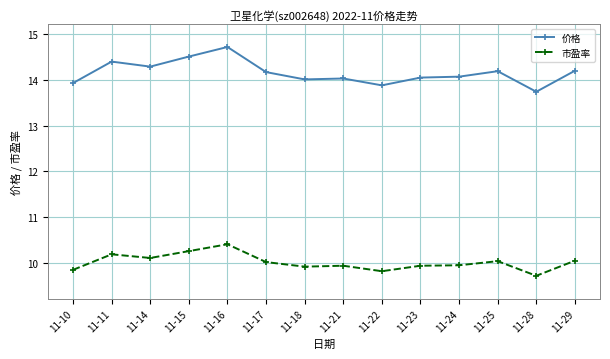

What is the difference between the 市盈率 values at 11-15 and 11-22?

0.4